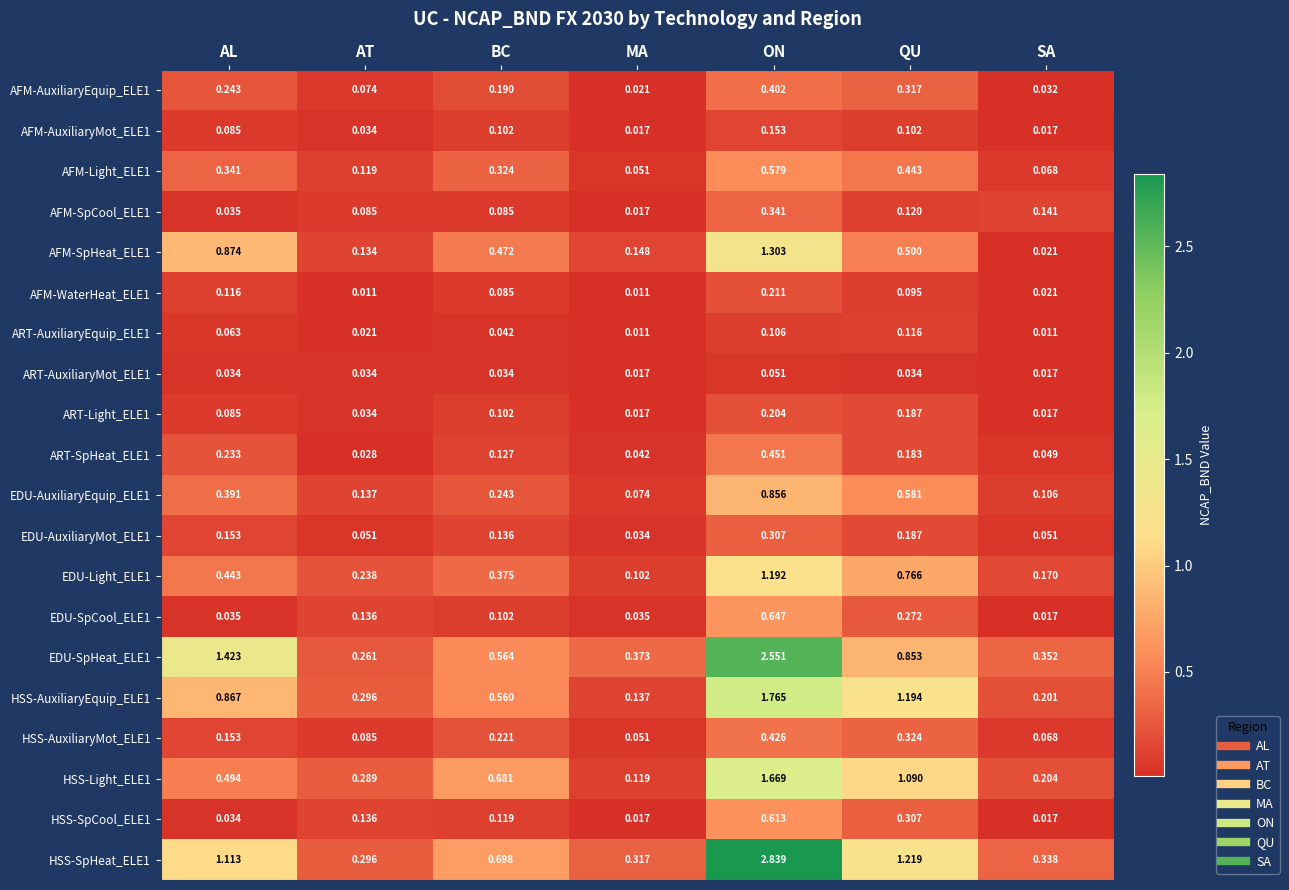

At which label is EDU-AuxiliaryEquip_ELE1 closest to 0?

MA